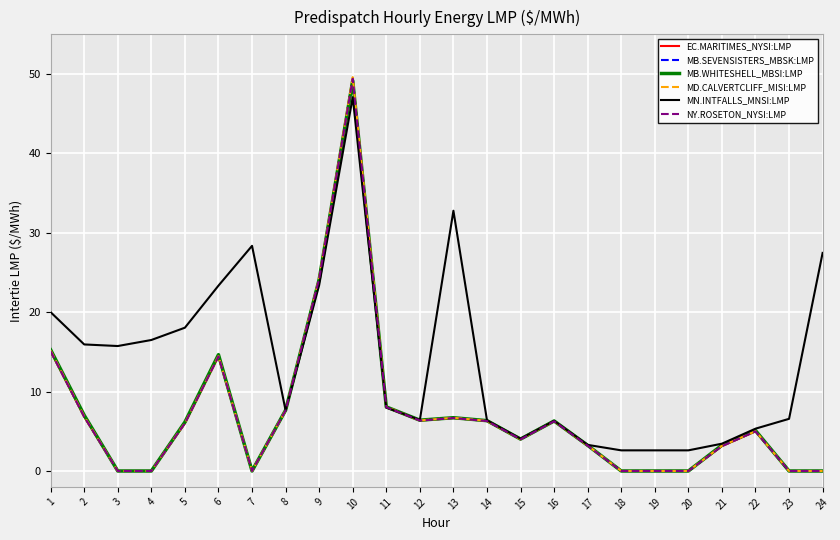

Does the chart have visible grid lines?

Yes